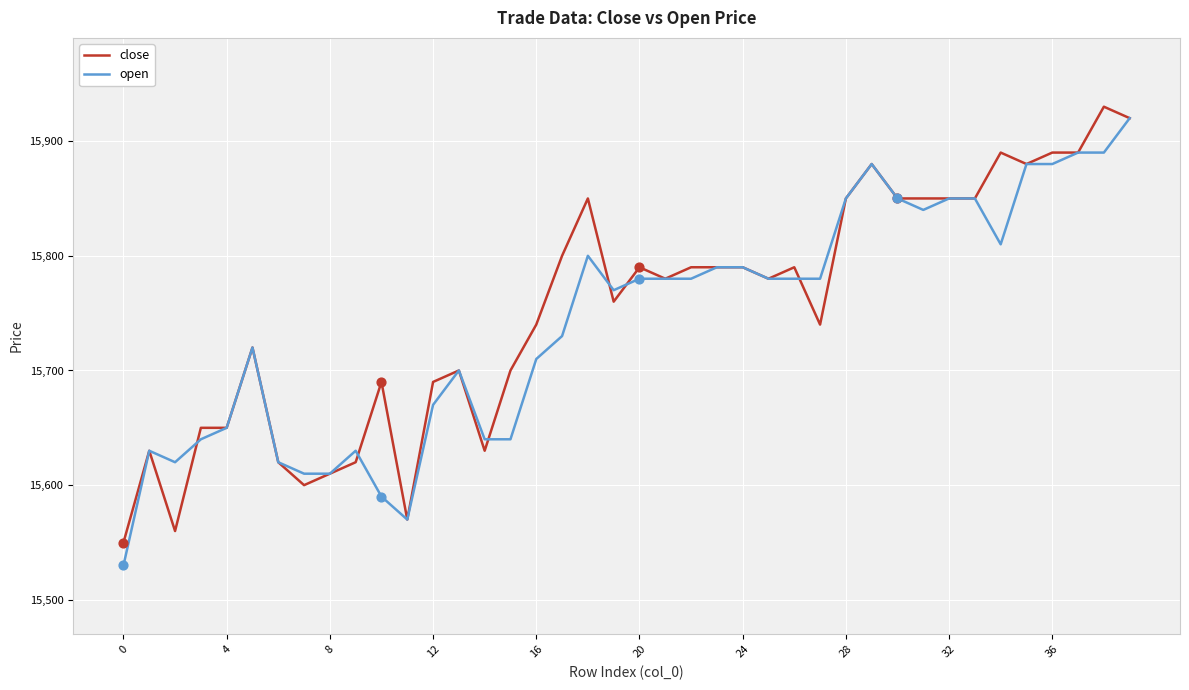

Which series has the largest total across all categories?

close